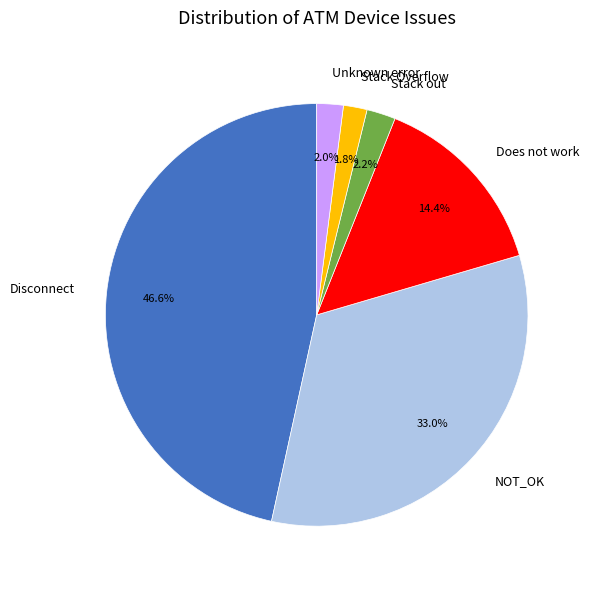

Combined, what portion of the pie is Unknown error and Stack Overflow?

3.8%